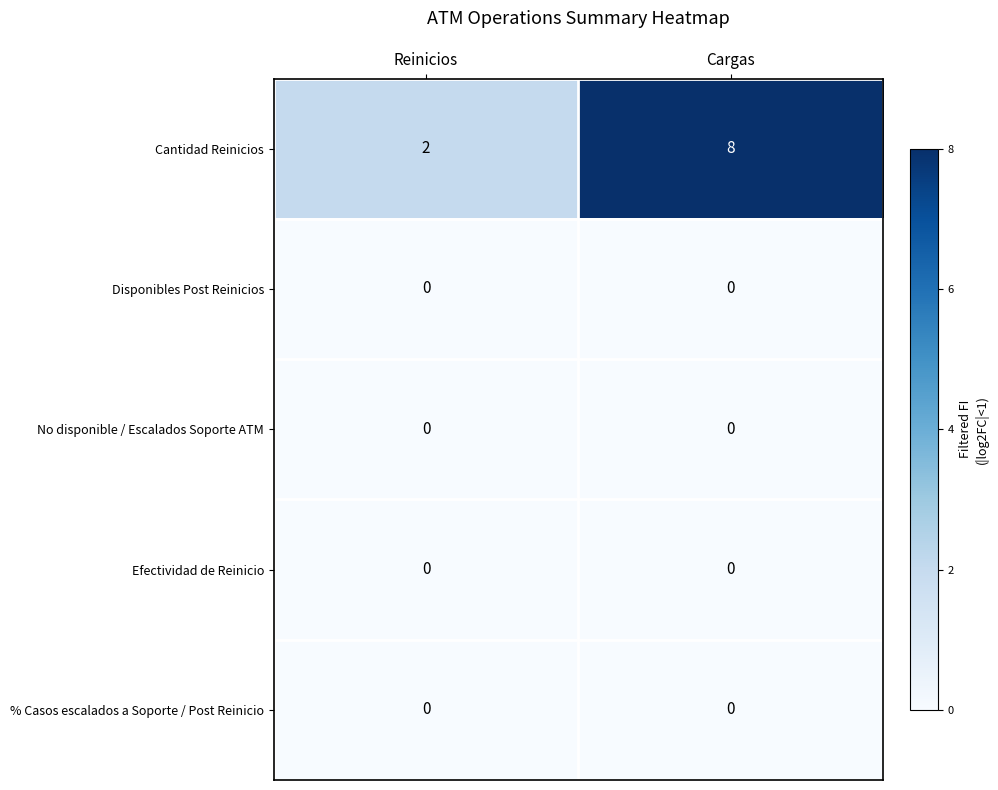

What is the sum of the Cantidad Reinicios values at Reinicios and Cargas?

10